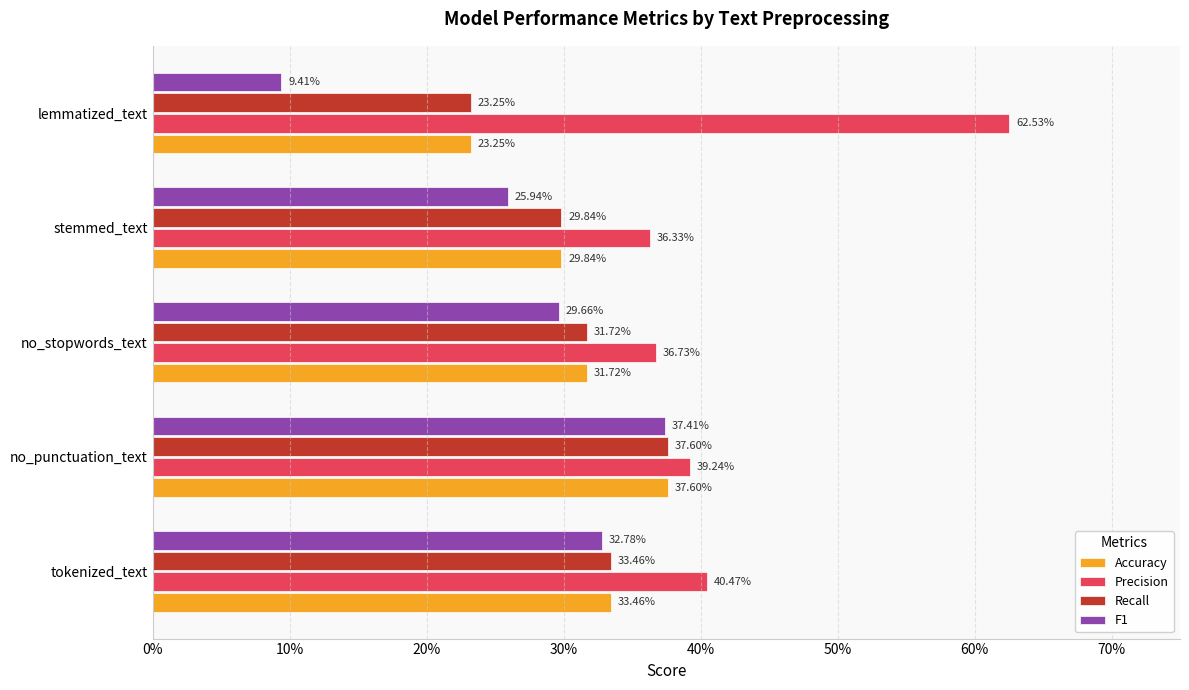

What are all the series names shown in the legend?

Accuracy, Precision, Recall, F1